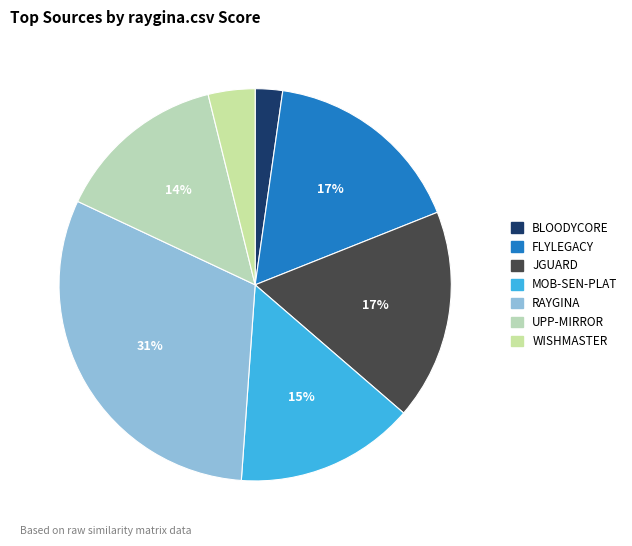

How many slices are in this pie chart?

7